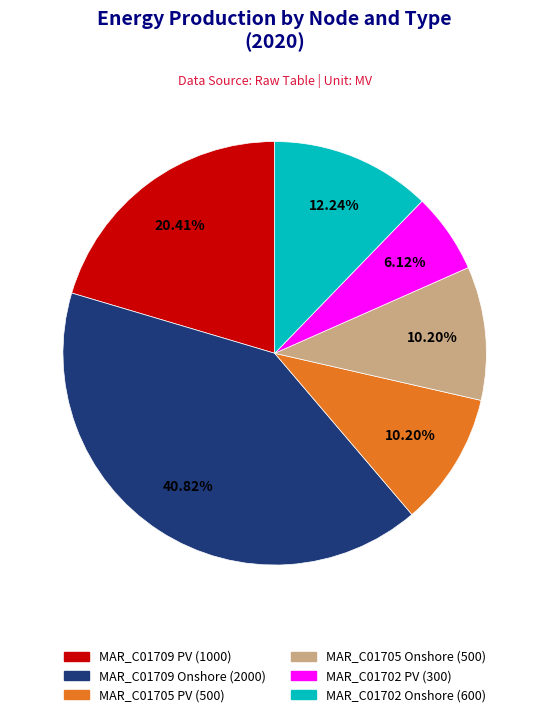

The MAR_C01709 PV slice represents 13% of the pie. True or false?

False